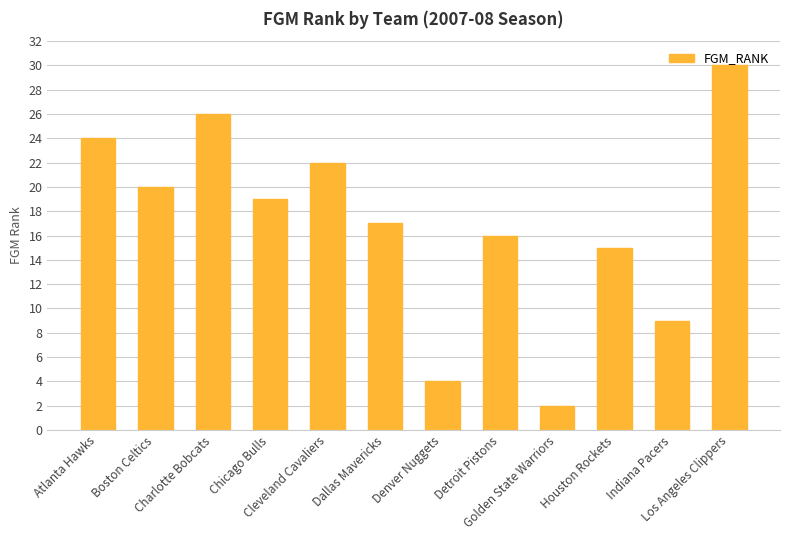

Is it true that the value at Los Angeles Clippers is 30?

True